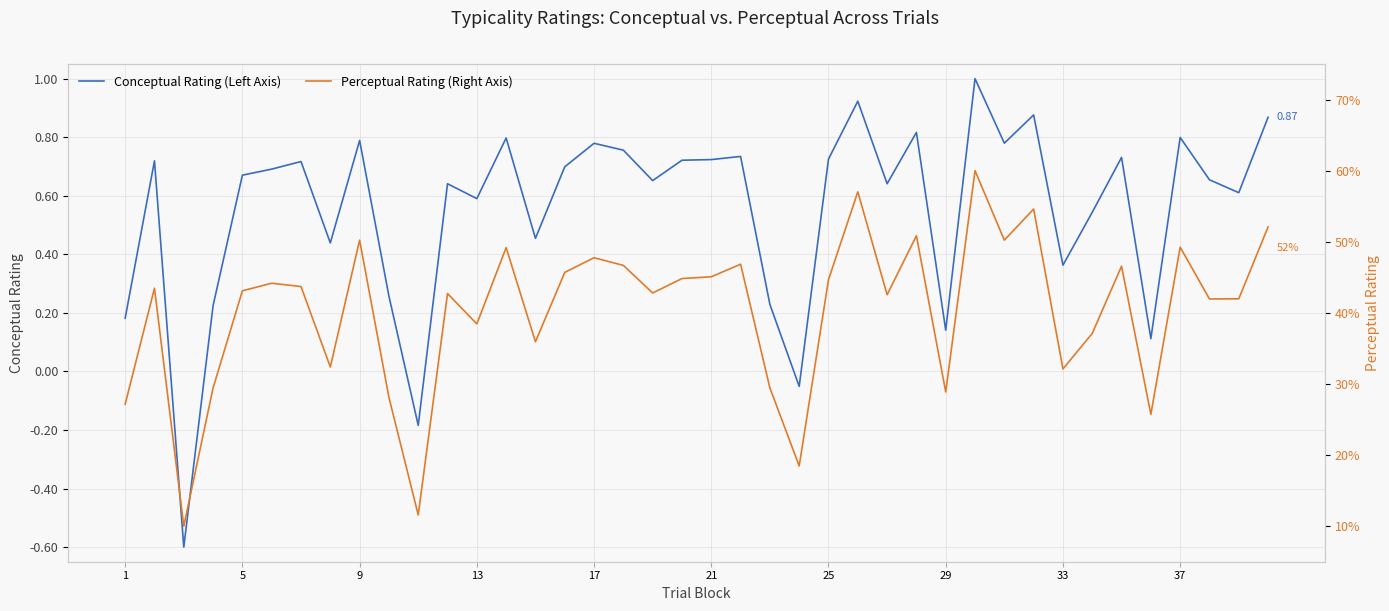

What is the lowest value of the Conceptual Rating (Left Axis) series?

-0.6